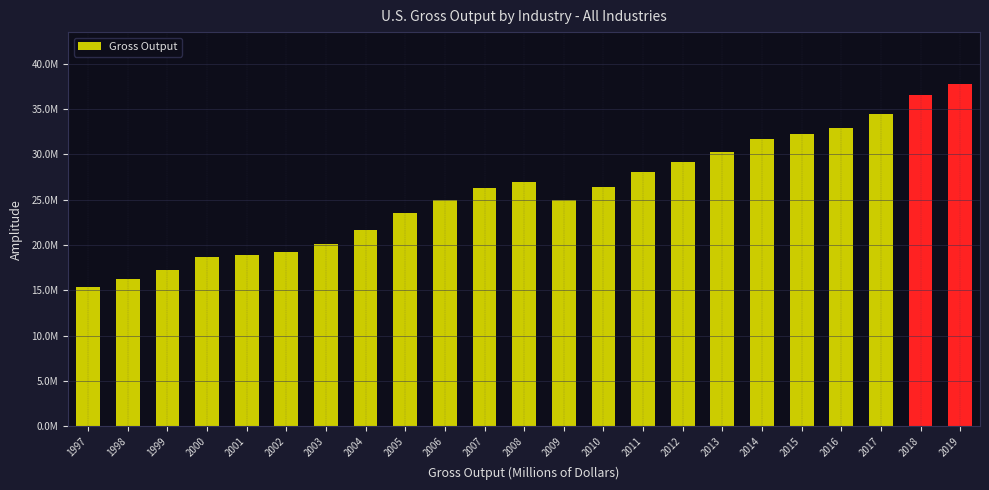

Are the bars horizontal?

No